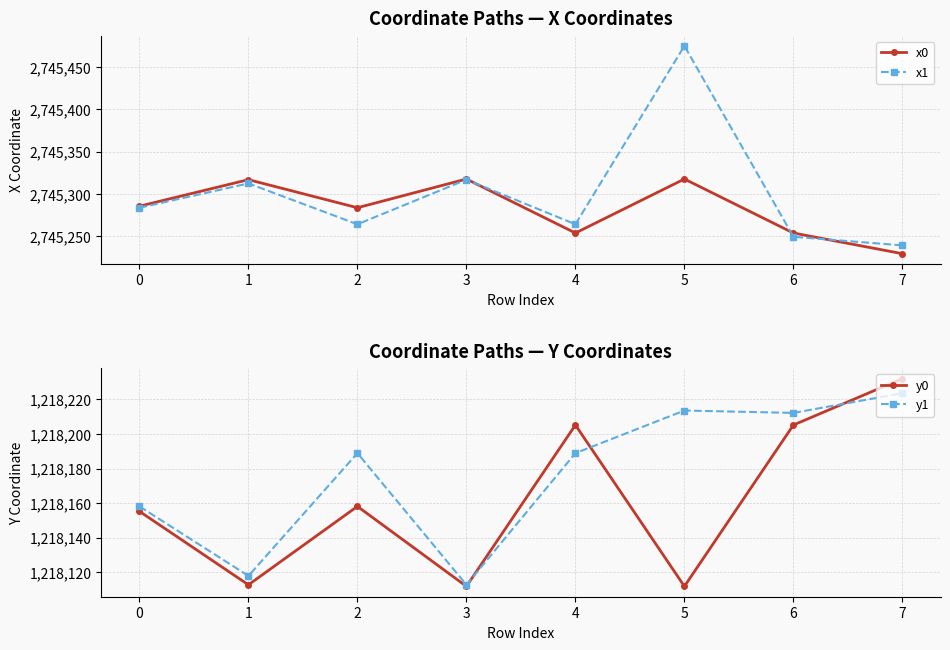

True or false: x1 and x0 intersect in this chart.

True